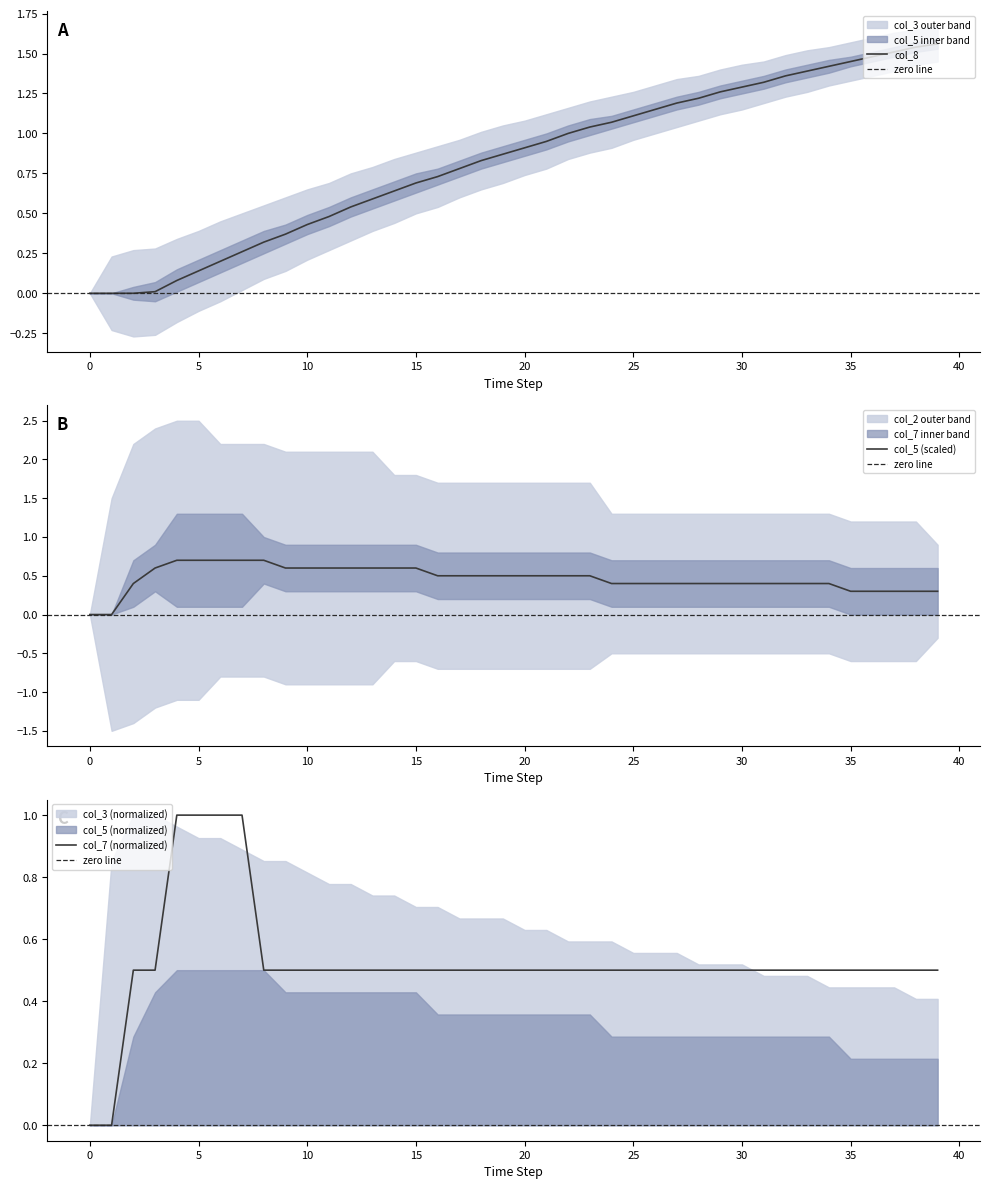

How many times do col_5 and col_7 cross each other?

4